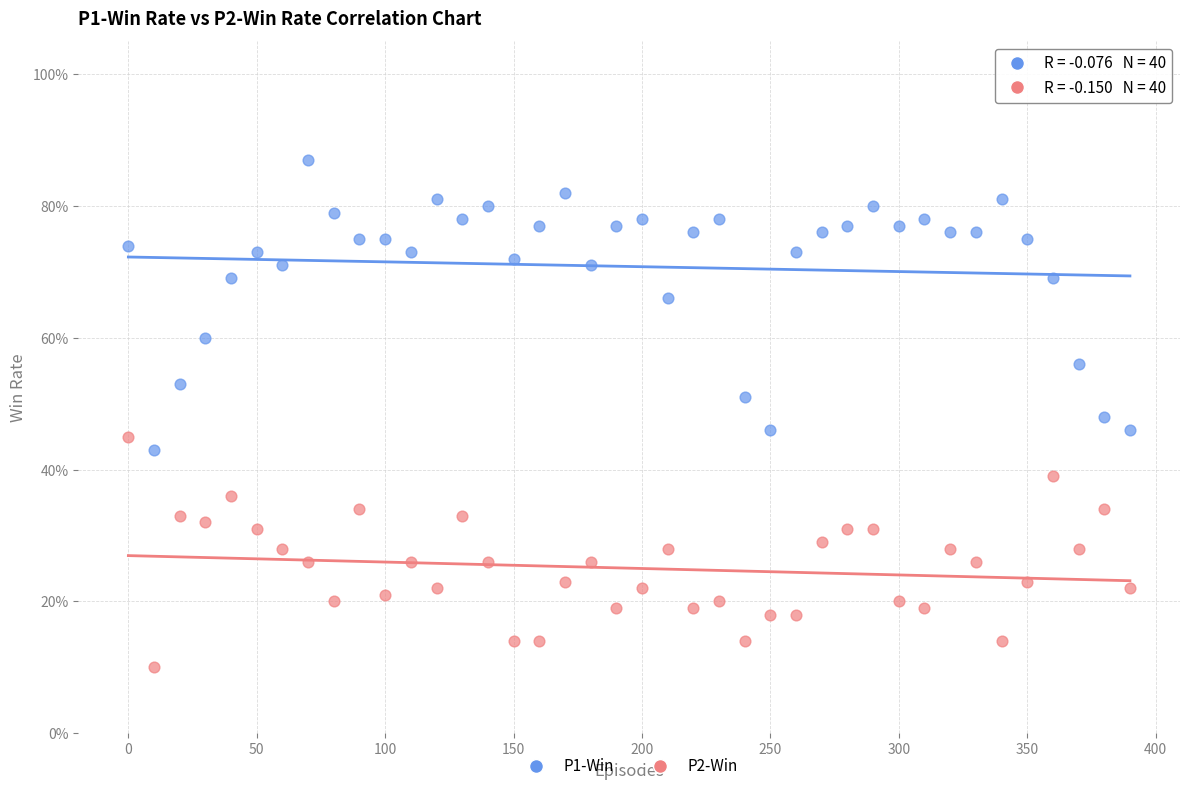

What are all the series names shown in the legend?

P1-Win, P2-Win